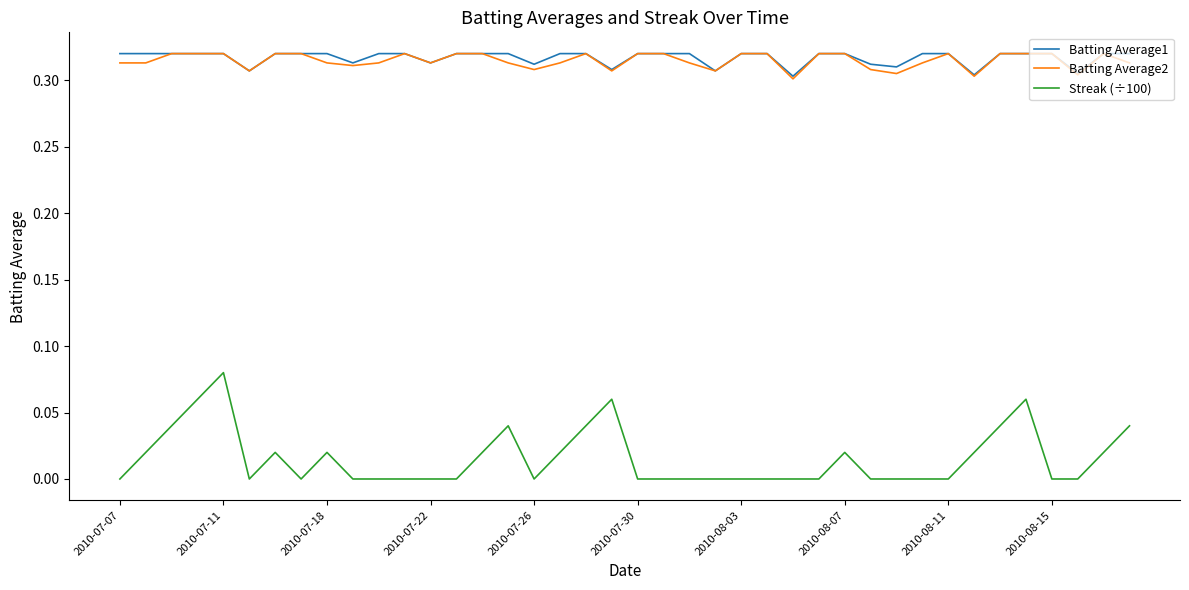

How many lines are shown in the chart?

3